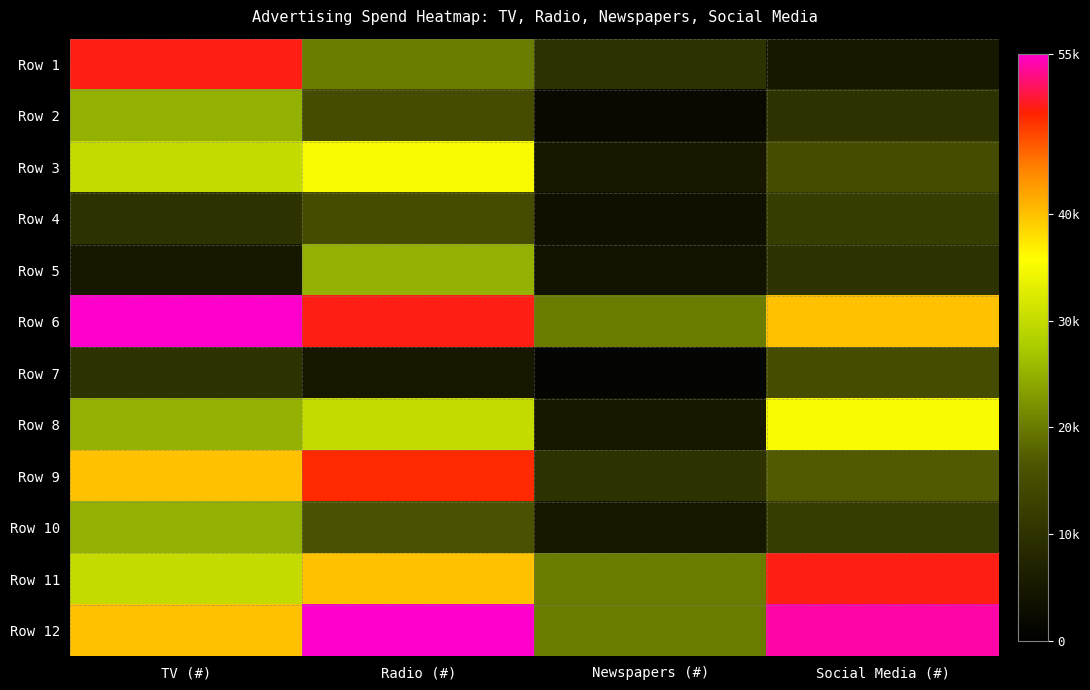

Reading left to right, transcribe all the data shown in this chart.

Row 1: TV (#)=50000	Radio (#)=20000	Newspapers (#)=10000	Social Media (#)=5000
Row 2: TV (#)=25000	Radio (#)=15000	Newspapers (#)=2000	Social Media (#)=10000
Row 3: TV (#)=30000	Radio (#)=35000	Newspapers (#)=5000	Social Media (#)=15000
Row 4: TV (#)=10000	Radio (#)=15000	Newspapers (#)=3500	Social Media (#)=12000
Row 5: TV (#)=5000	Radio (#)=25000	Newspapers (#)=4000	Social Media (#)=10000
Row 6: TV (#)=55000	Radio (#)=50000	Newspapers (#)=20000	Social Media (#)=40000
Row 7: TV (#)=10000	Radio (#)=5000	Newspapers (#)=1000	Social Media (#)=15000
Row 8: TV (#)=25000	Radio (#)=30000	Newspapers (#)=5000	Social Media (#)=35000
Row 9: TV (#)=40000	Radio (#)=49000	Newspapers (#)=10000	Social Media (#)=17000
Row 10: TV (#)=25000	Radio (#)=16000	Newspapers (#)=5000	Social Media (#)=12000
Row 11: TV (#)=30000	Radio (#)=40000	Newspapers (#)=20000	Social Media (#)=50000
Row 12: TV (#)=40000	Radio (#)=55000	Newspapers (#)=20000	Social Media (#)=54000